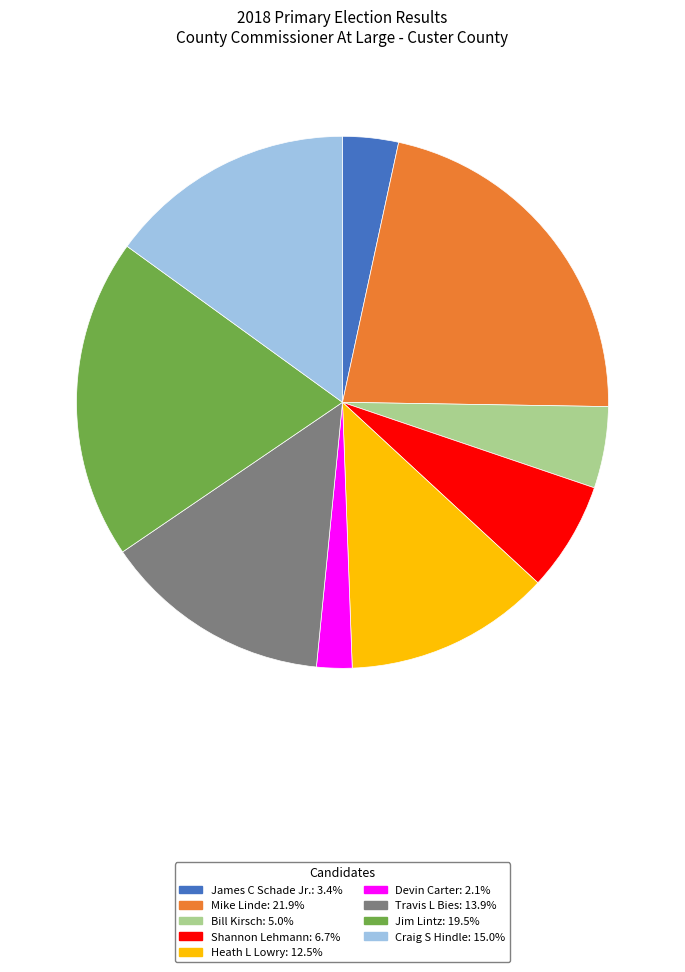

Combined, do James C Schade Jr.: 3.4% and Devin Carter: 2.1% account for over 50%?

No